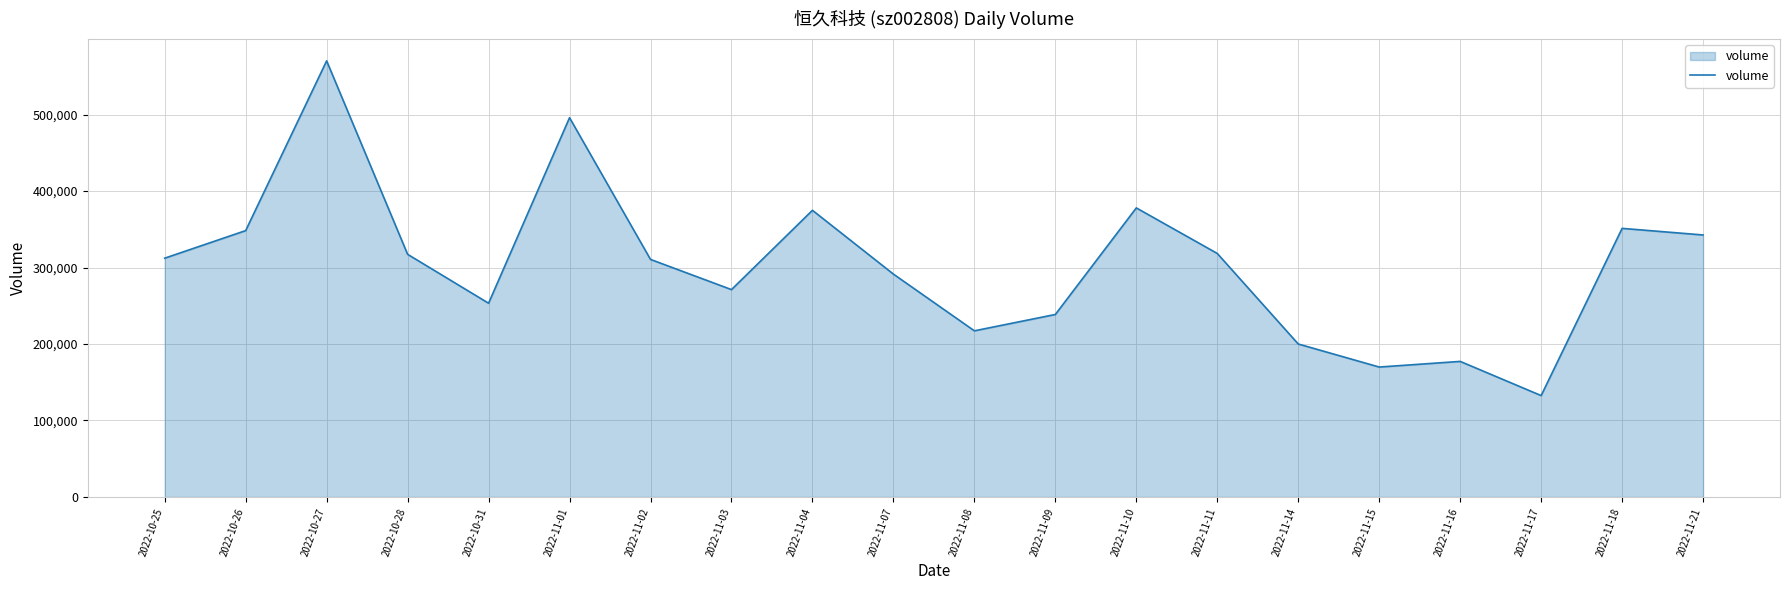

What is the sum of all values?

6070849